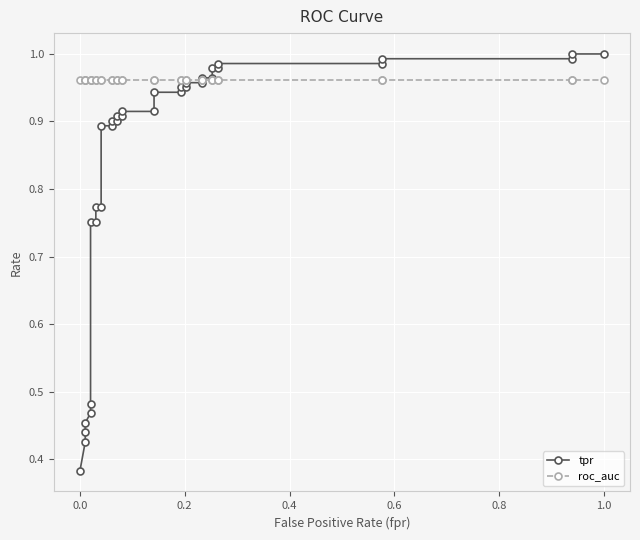

How many times do tpr and roc_auc cross each other?

1